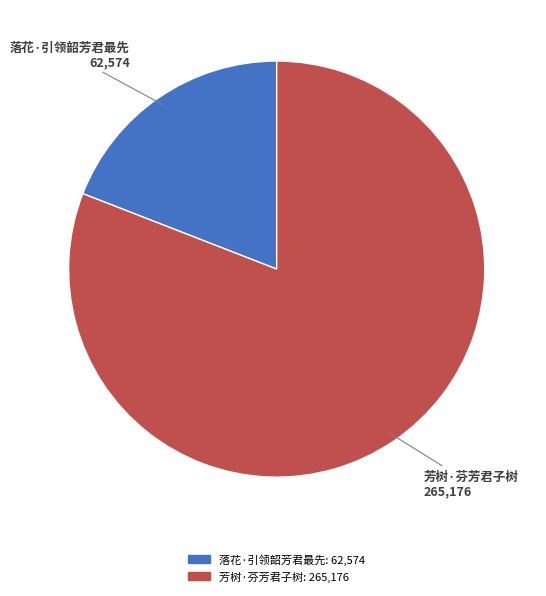

Does any single category account for the majority?

Yes